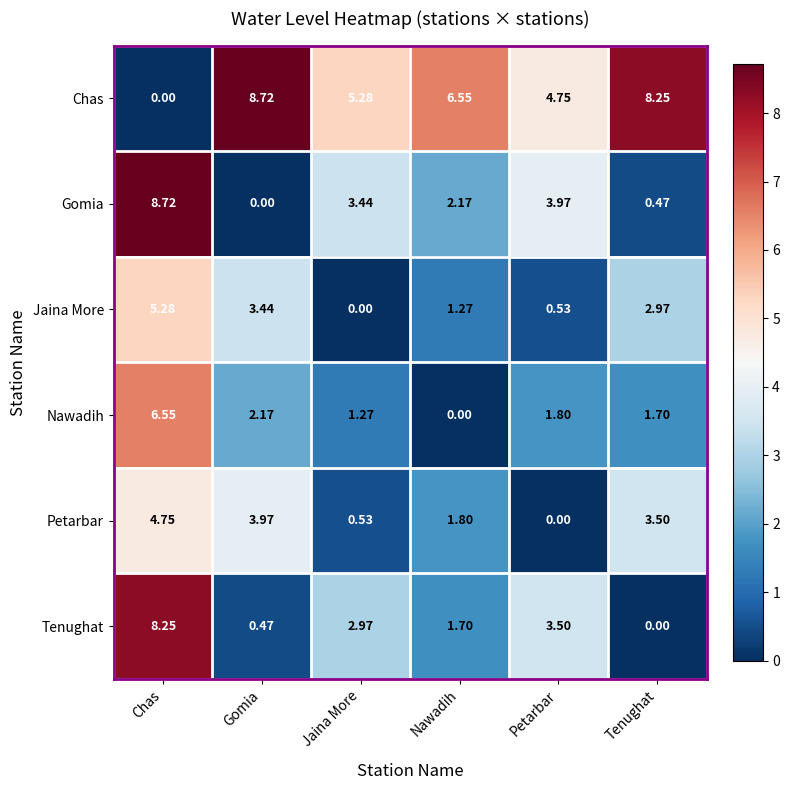

Which category has the lowest value in the Gomia series?

Gomia